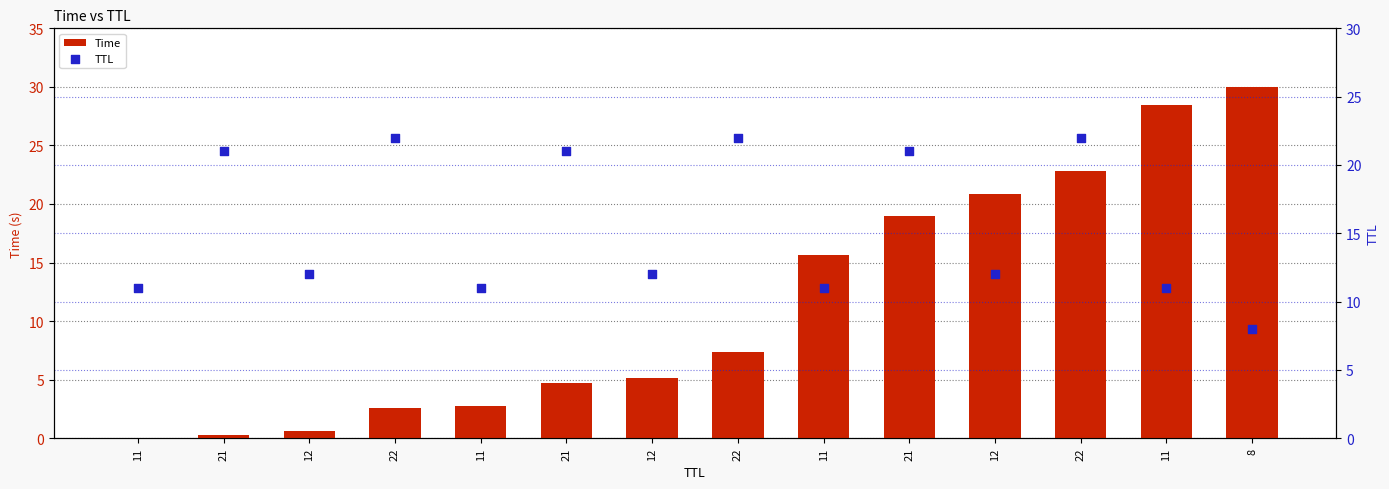

At how many categories does at least one series exceed 18?

9